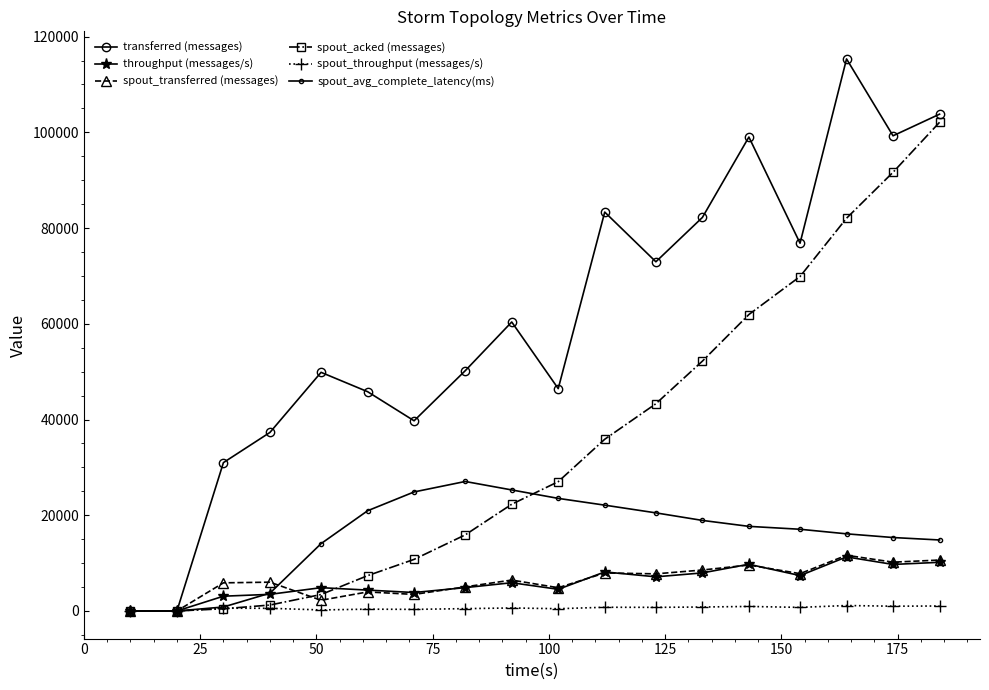

Is this an area chart (filled region under the line)?

No